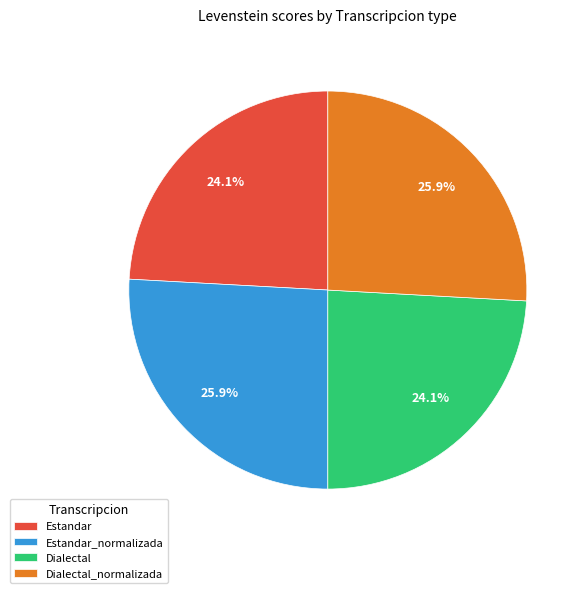

To the nearest percent, what is the difference between the Dialectal and Estandar_normalizada slice percentages?

2%